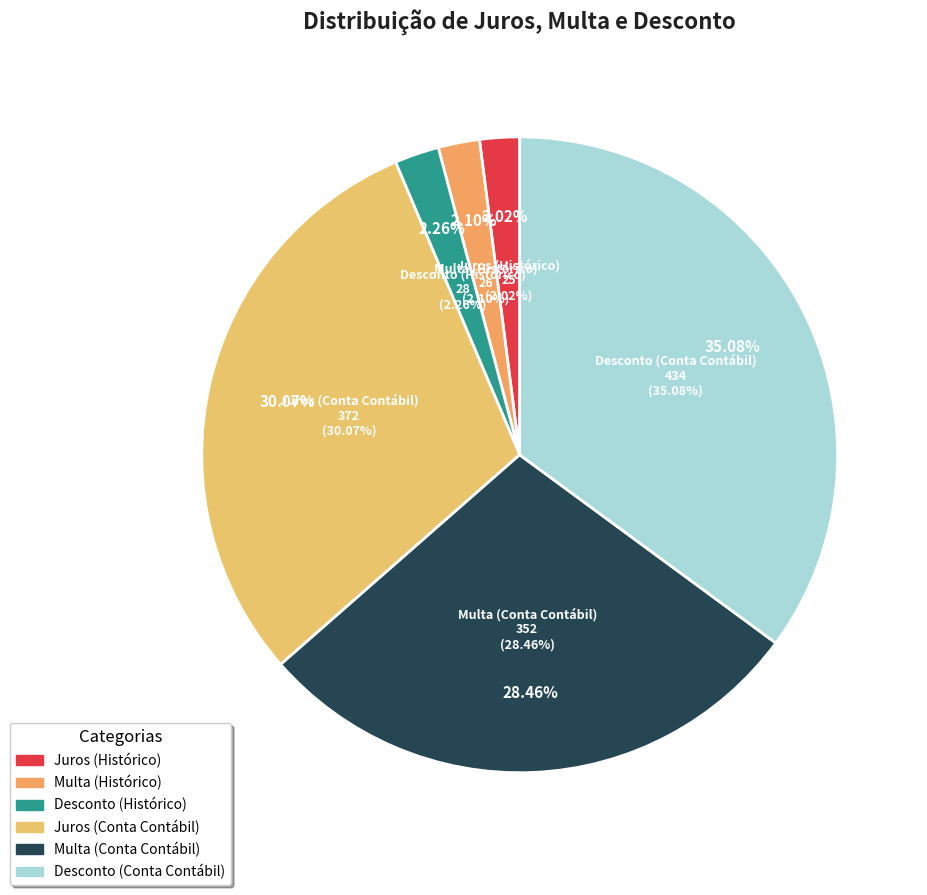

Is it true that Juros (Histórico) is 2% of the pie?

True